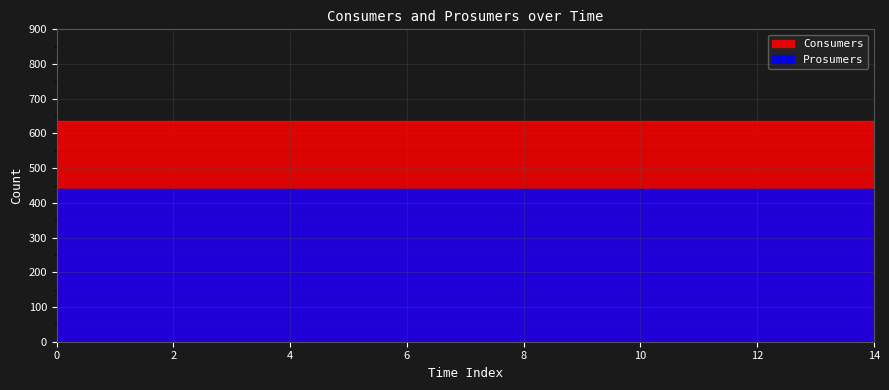

Which series has the largest range (max minus min)?

Consumers